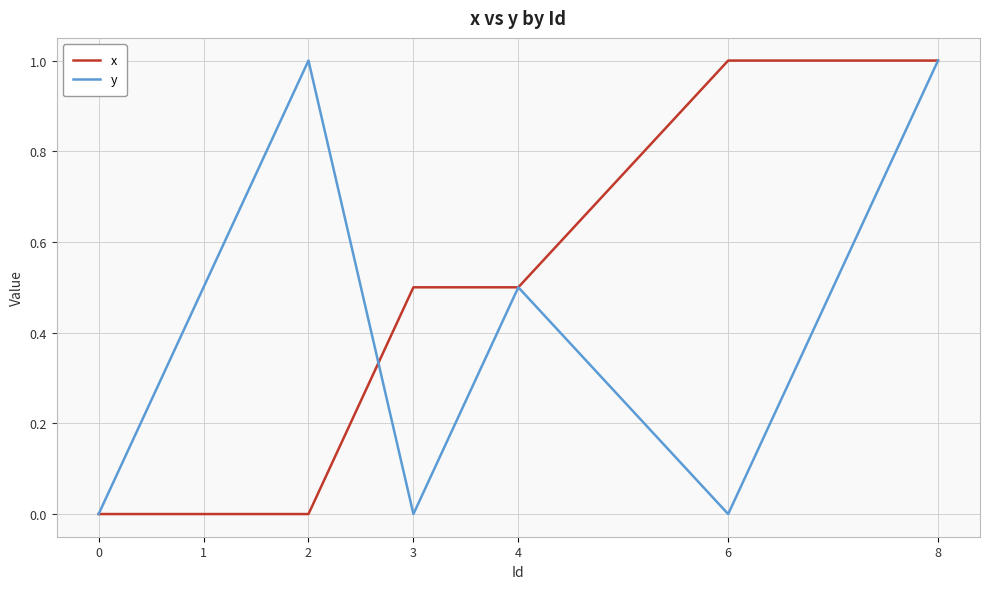

Reading left to right, transcribe all the data shown in this chart.

x: 0.0	0.0	0.0	0.5	0.5	1.0	1.0
y: 0.0	0.5	1.0	0.0	0.5	0.0	1.0